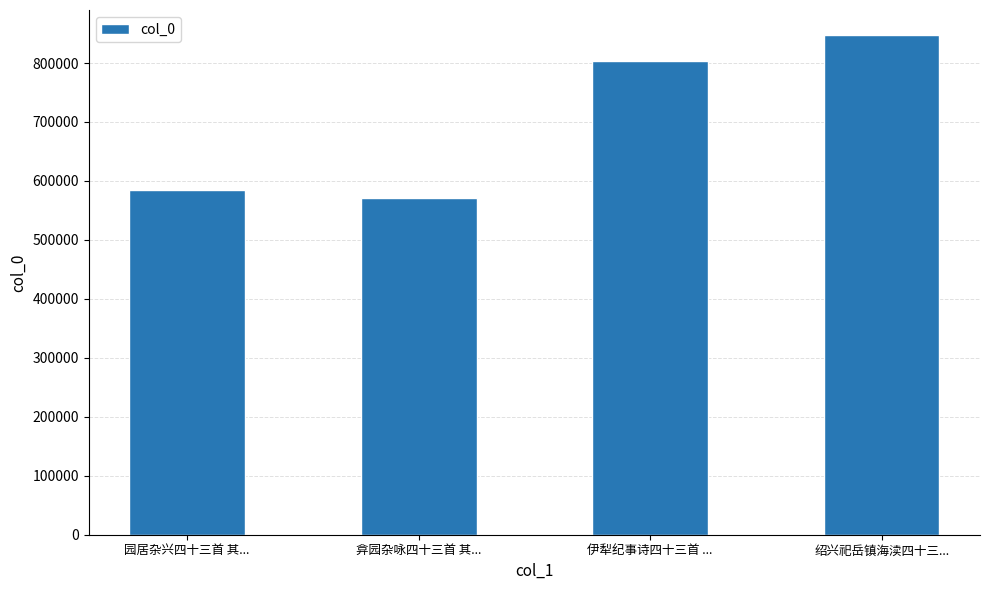

The chart shows a value of 943316 at 园居杂兴四十三首 其.... True or false?

False